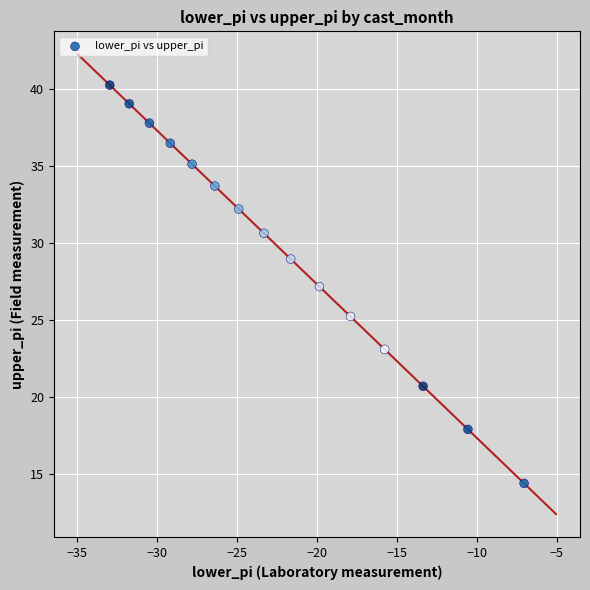

What is the range of X values (max minus min)?

25.9